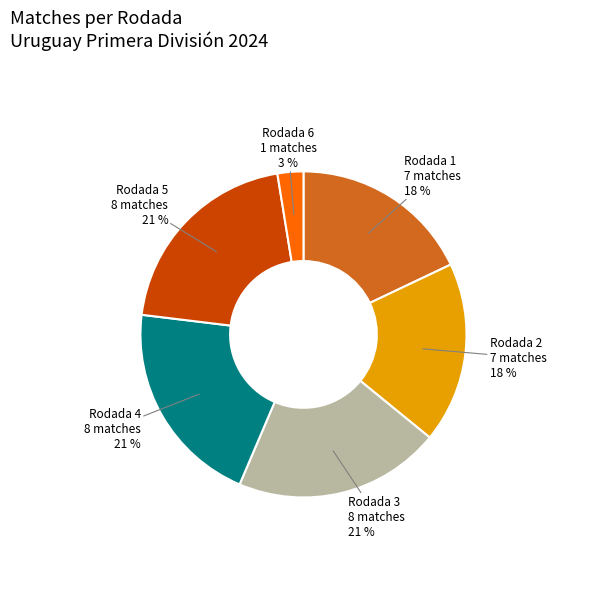

What is the ratio of the value at Rodada 1 to the value at Rodada 2?

1.0